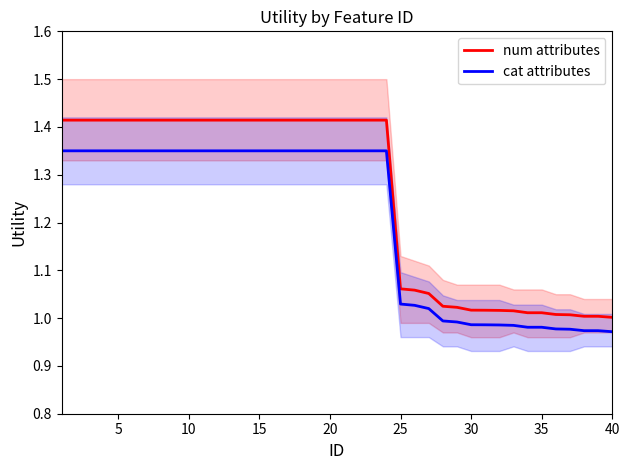

True or false: num attributes and cat attributes intersect in this chart.

False